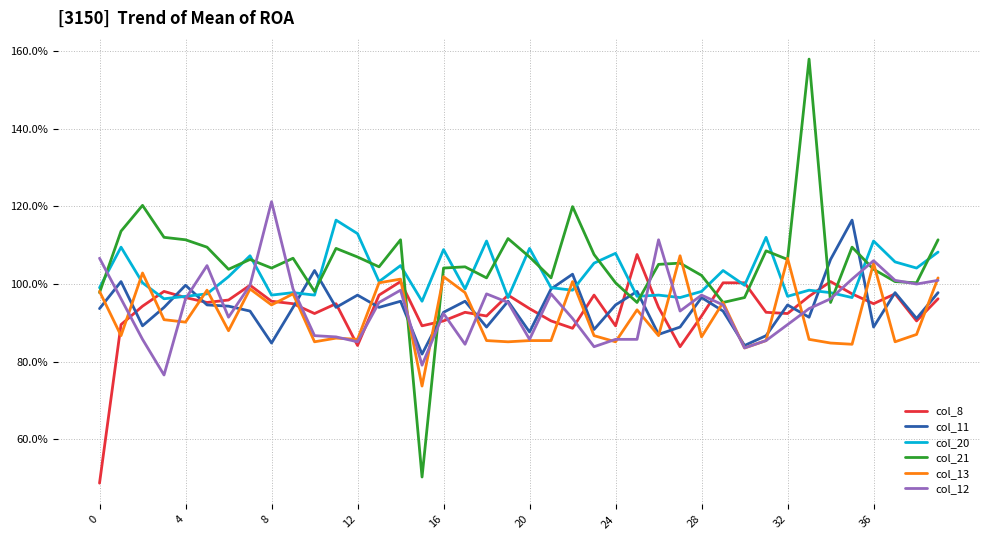

What is the value of the col_11 point at the 30th from the left?

0.9